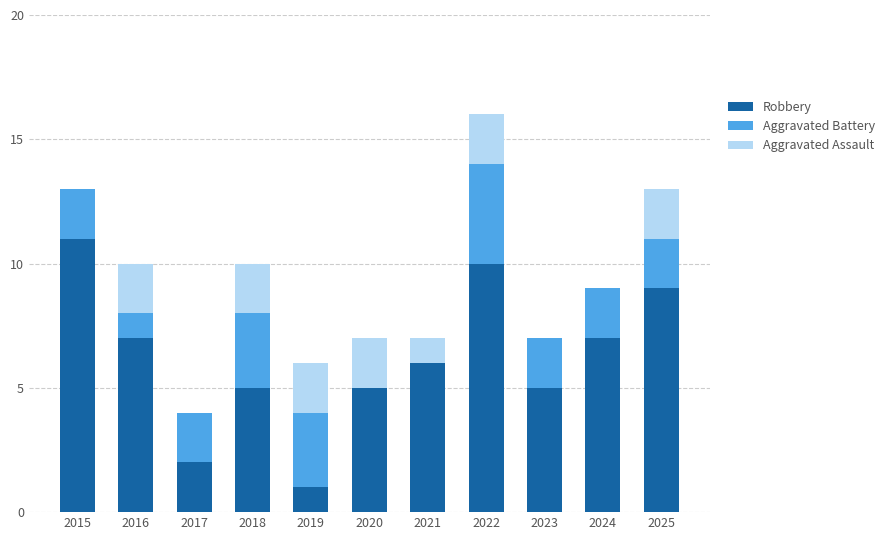

The value of Robbery at 2018 is 3. True or false?

False